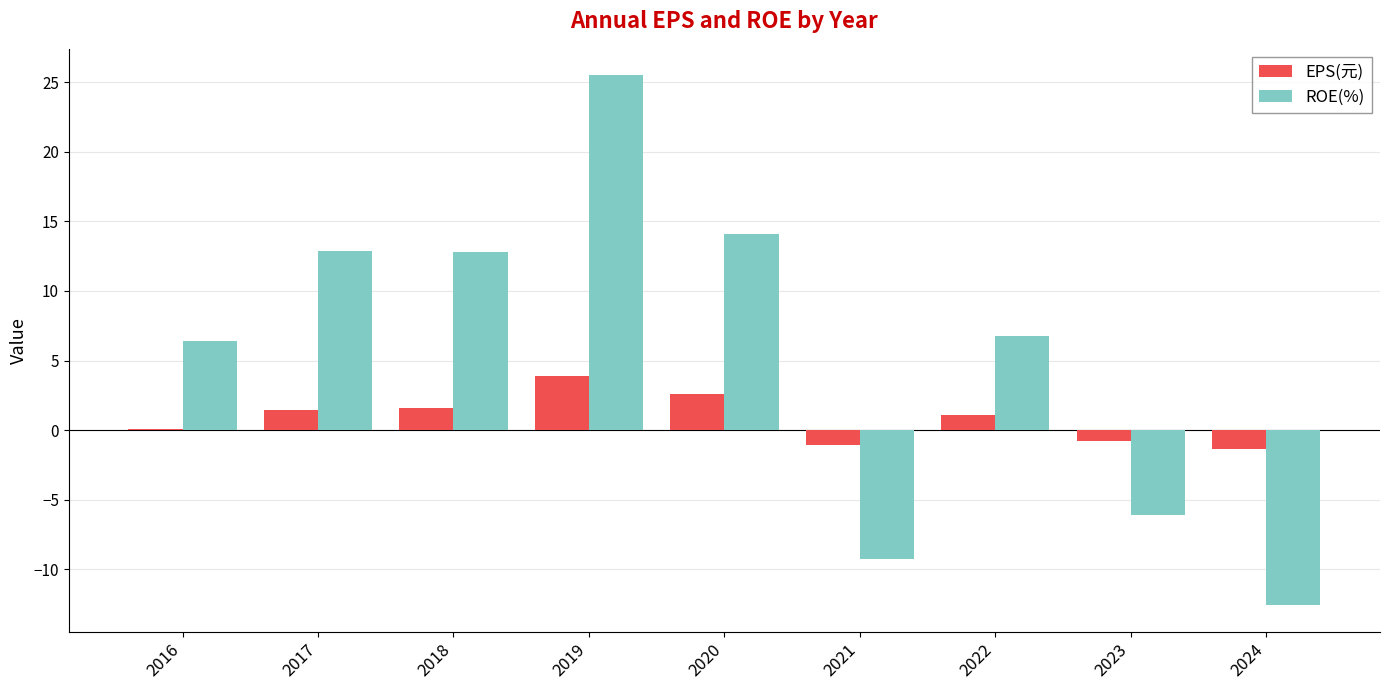

Read the ROE(%) value at 2022.

6.8